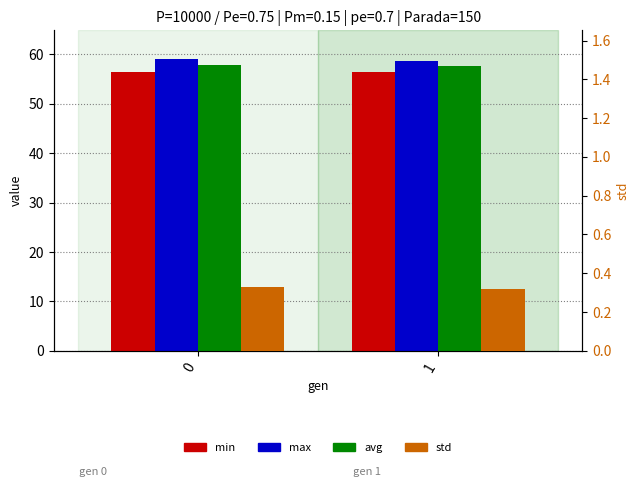

What is the average value of the max series?

58.9